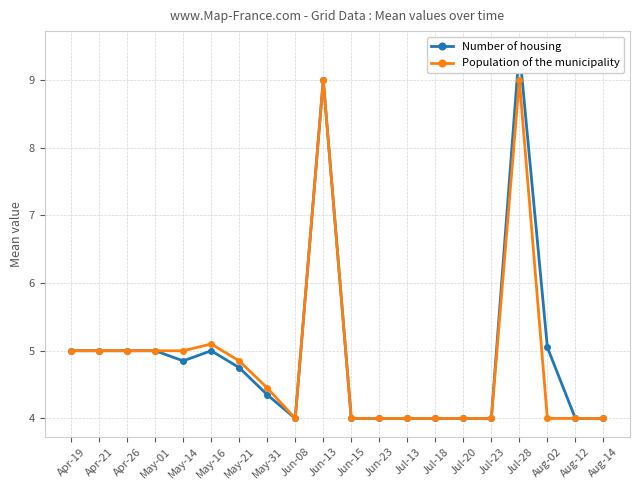

List the series in order of their peak value, highest first.

Number of housing, Population of the municipality